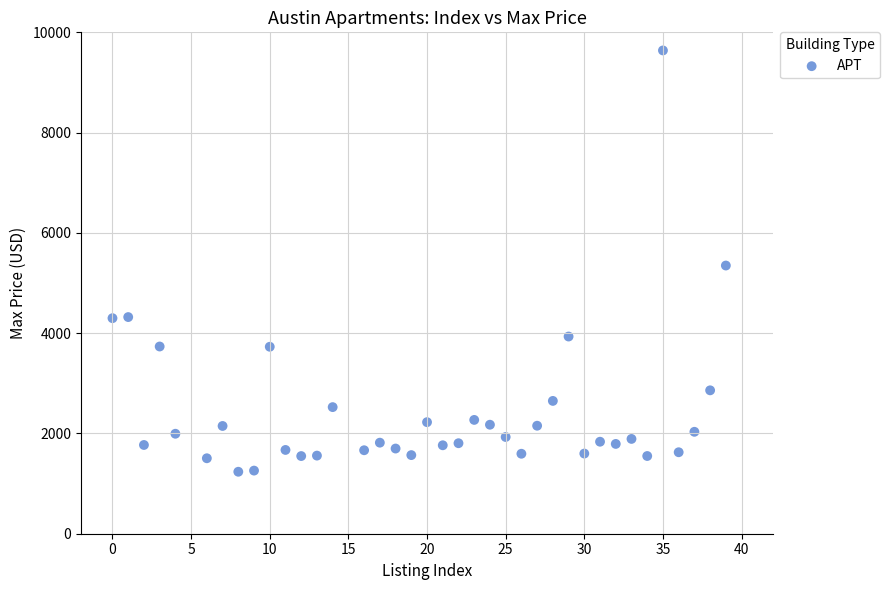

What is the range of X values (max minus min)?

39